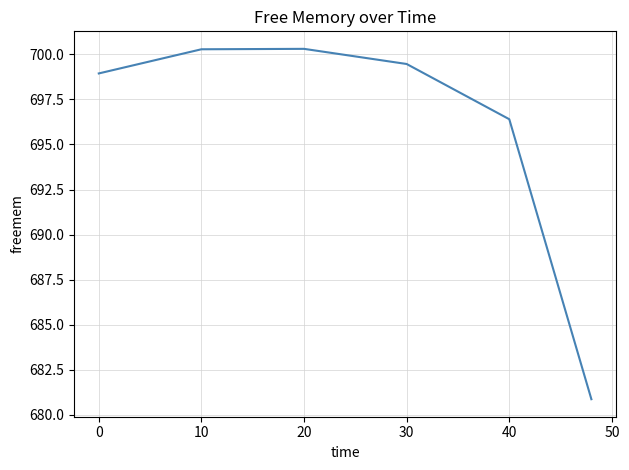

How many interior local peaks (higher than both neighbors) does the data have?

1